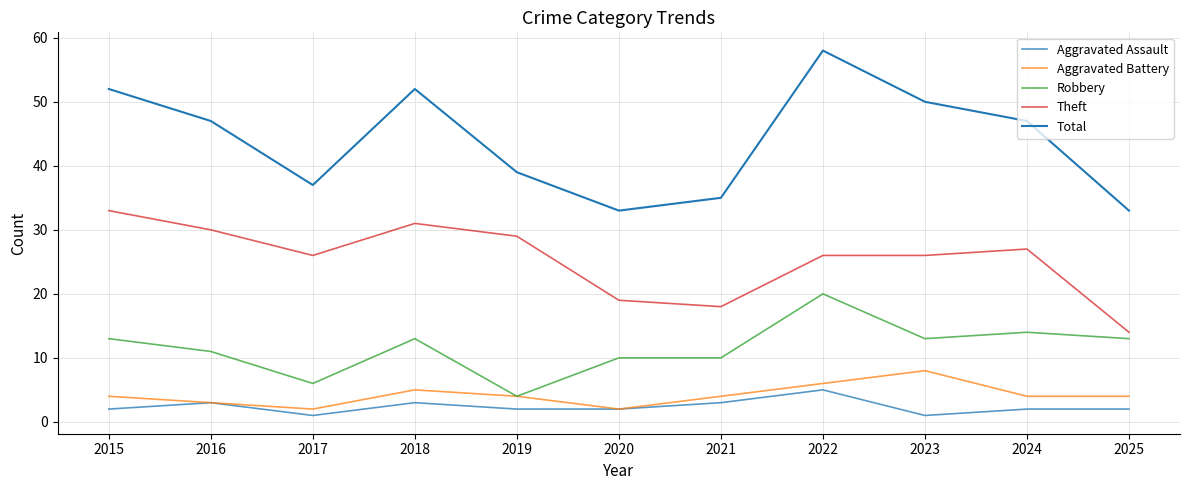

At which category does the chart reach its minimum across all series?

2017